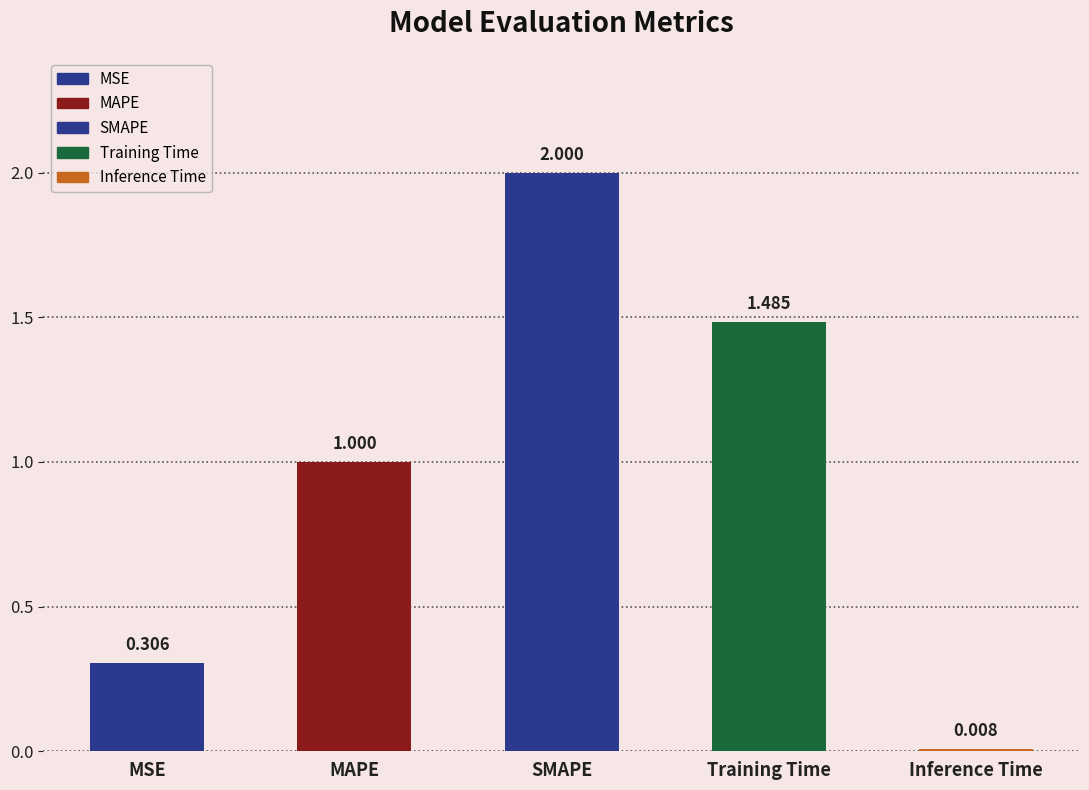

How many data points are less than 1?

2